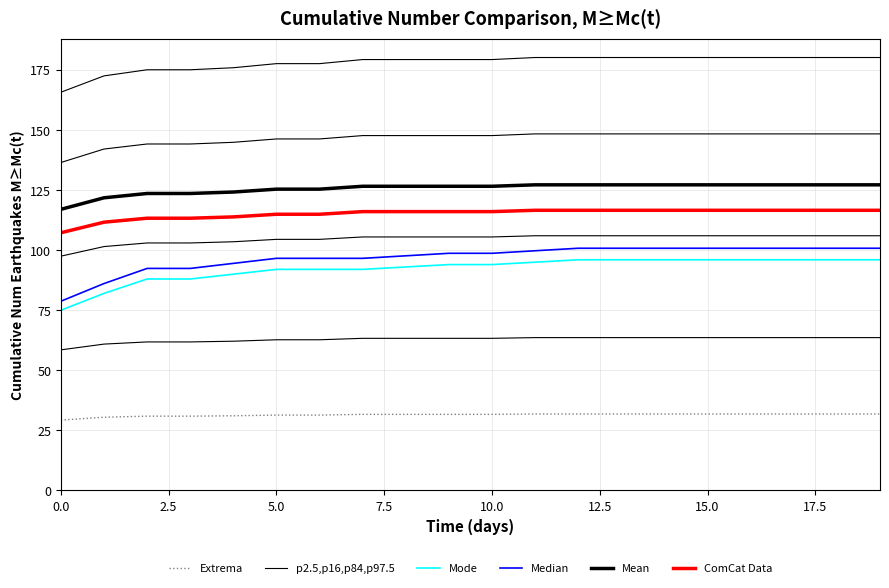

What is the value of the Extrema point at the 11th from the left?

31.6